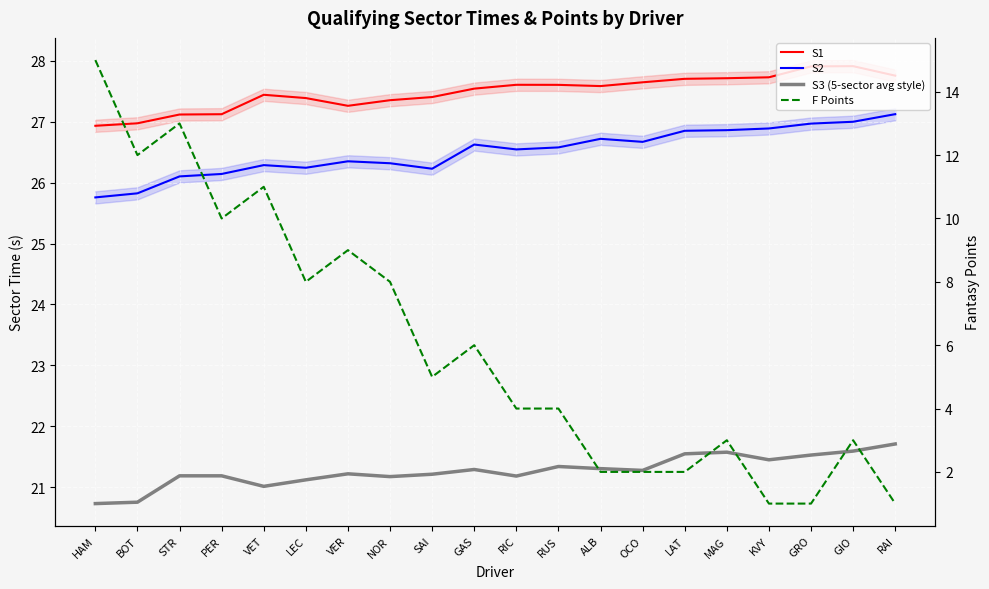

Does the chart display data point markers on the line(s)?

No